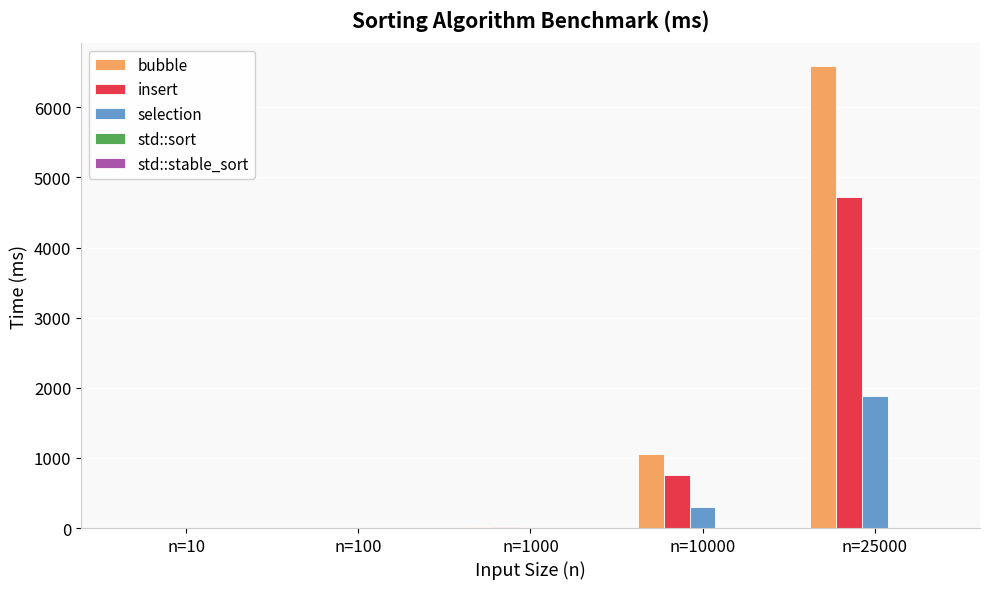

Between n=100 and n=10000, which series saw the biggest shift?

bubble